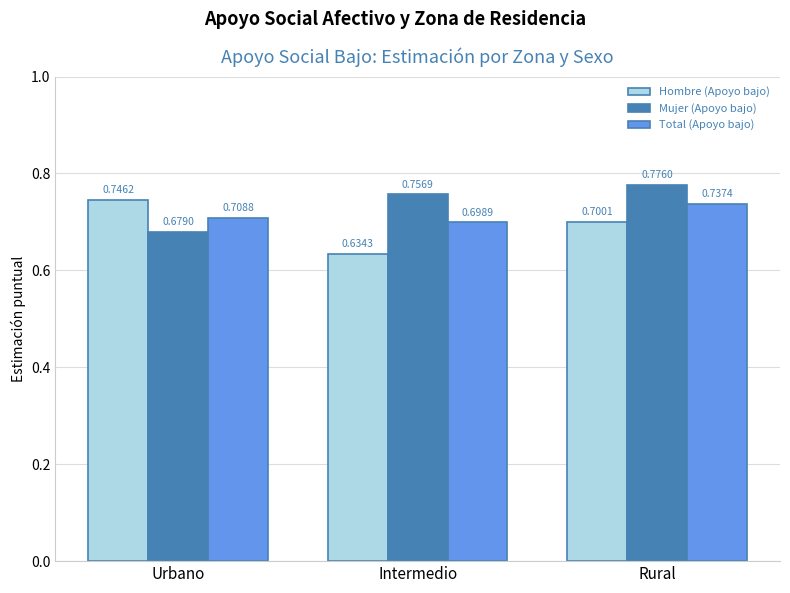

At how many categories does at least one series exceed 0?

3